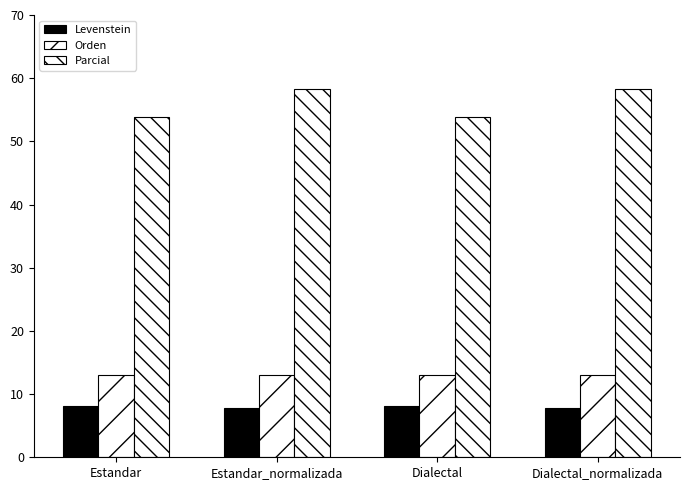

Which category has the lowest value in the Parcial series?

Estandar